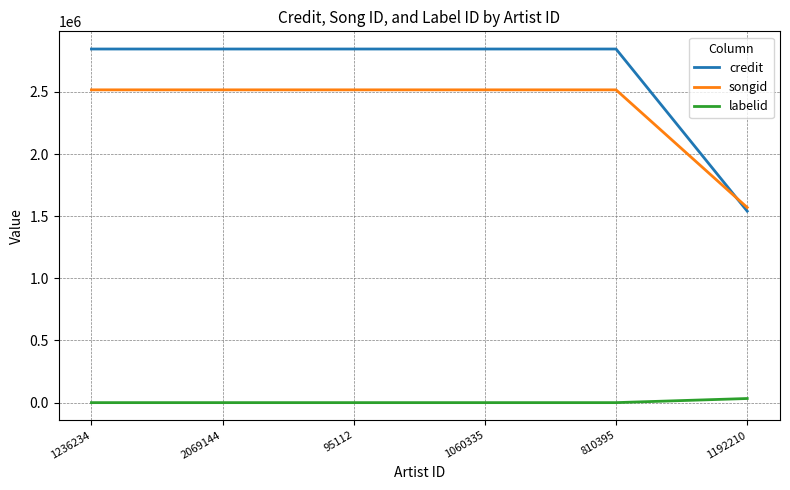

What value does the songid series have at 1192210?

1569978